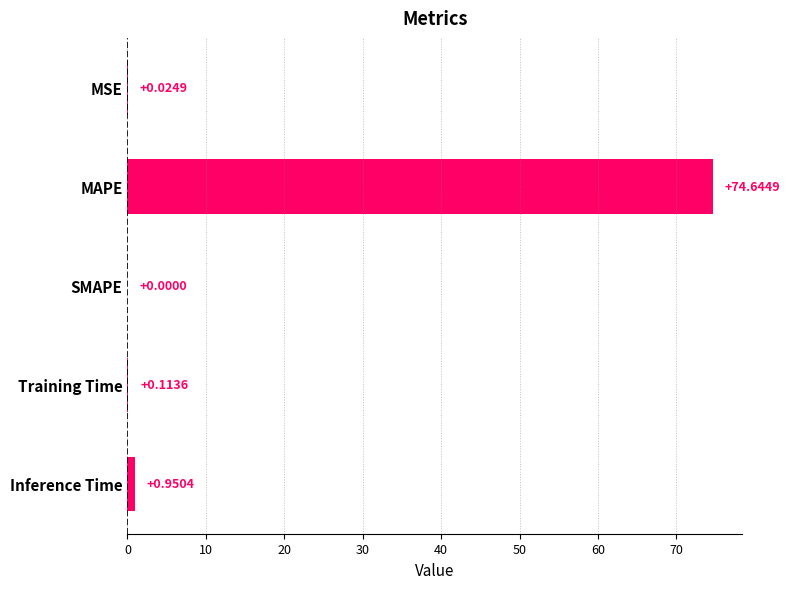

Between MAPE and MSE, which is larger?

MAPE